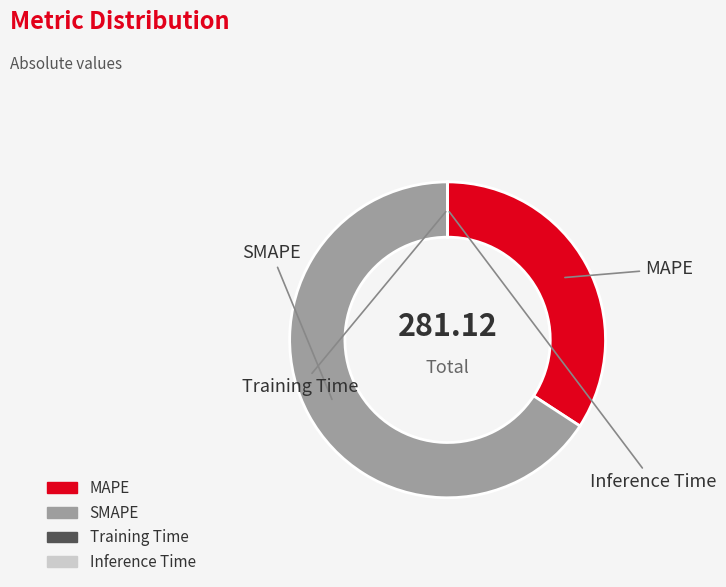

Is it true that SMAPE is 71% of the pie?

False